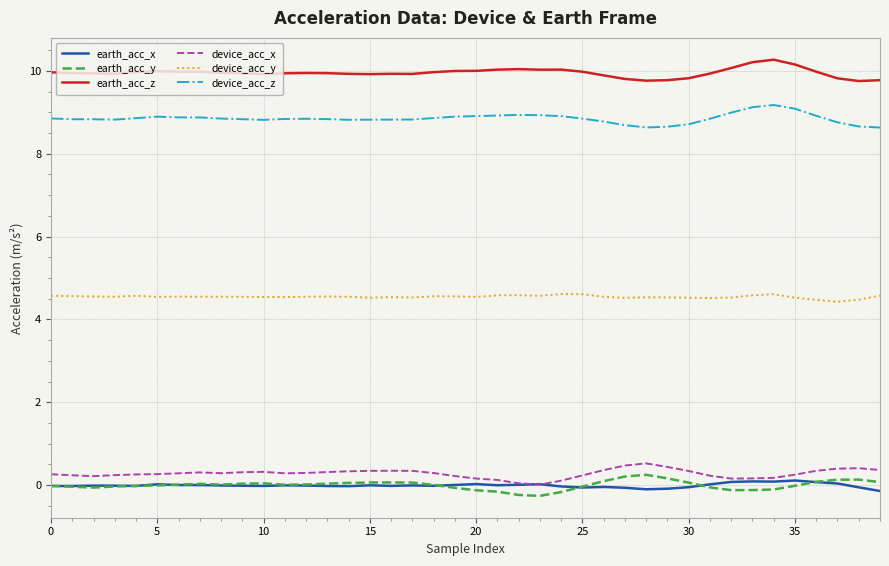

What is the lowest value of the earth_acc_z series?

9.8